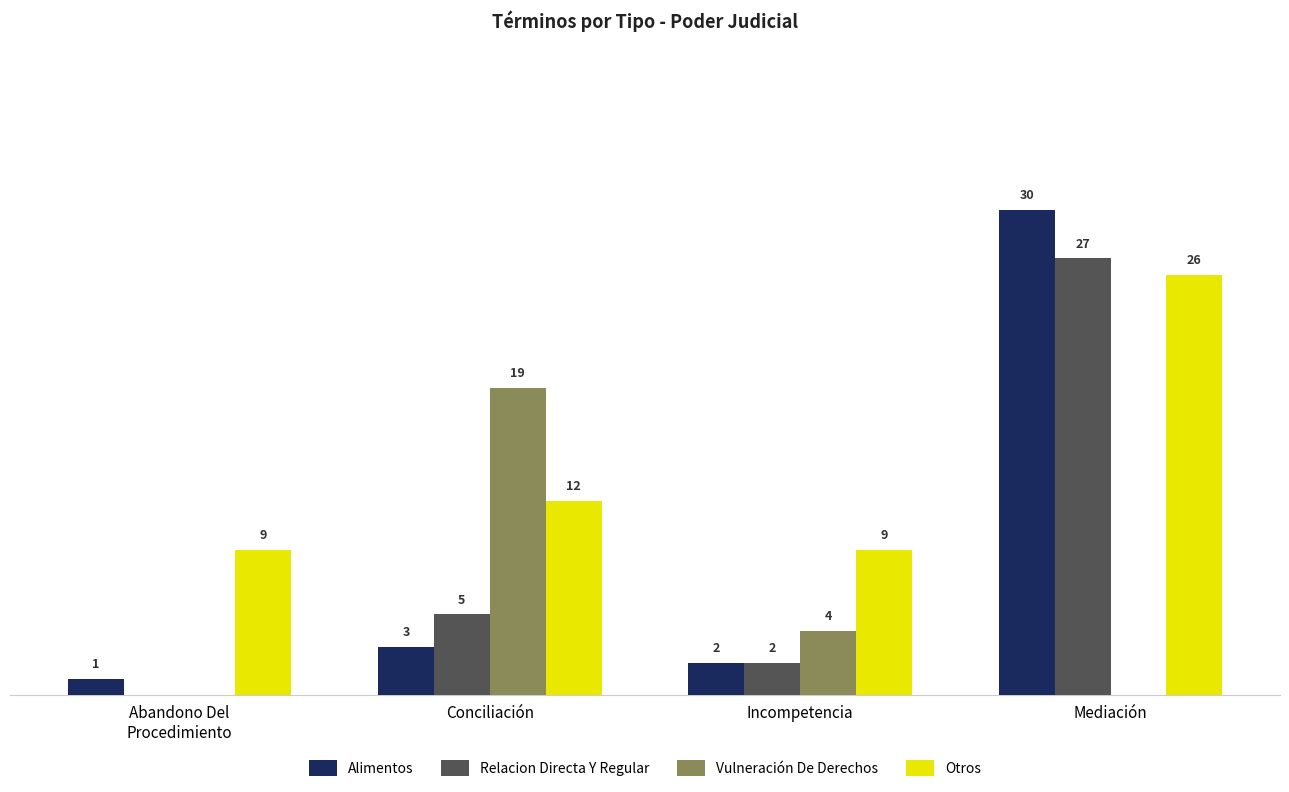

Which series changed the most between Incompetencia and Mediación?

Alimentos